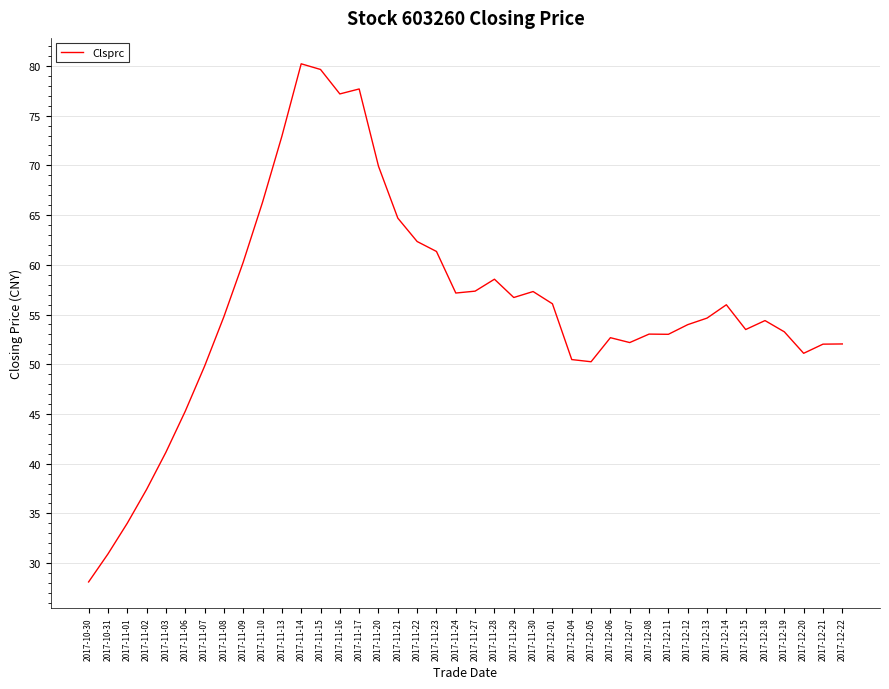

How many lines are shown in the chart?

1